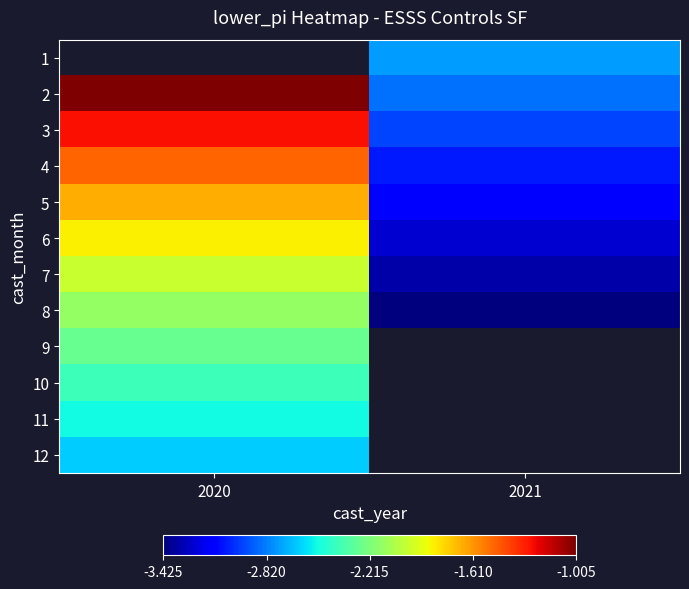

How many 5 values are between -3 and -1?

1